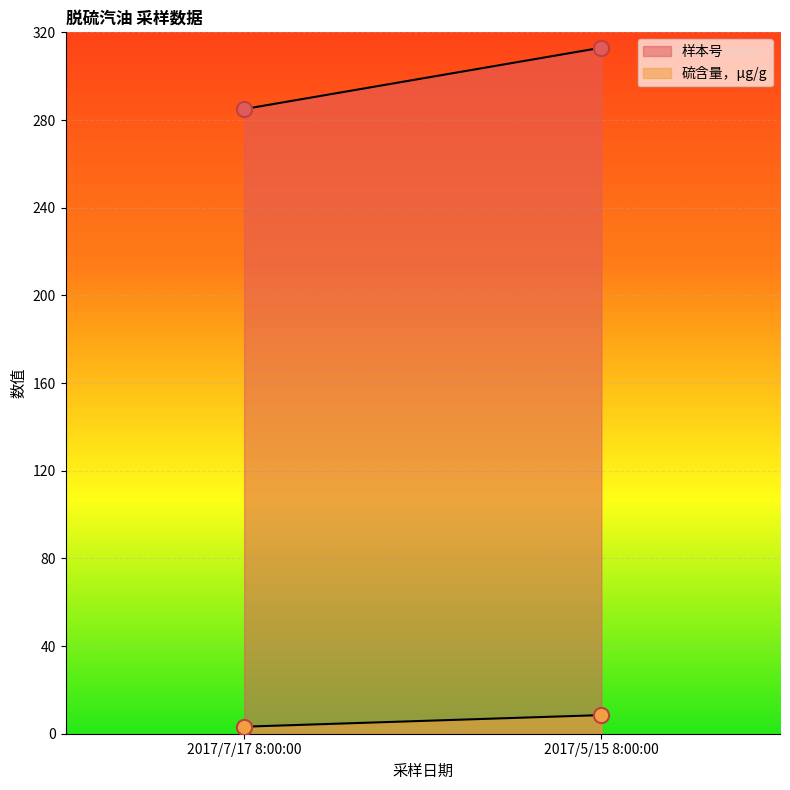

At which category is the sum across all series the highest?

2017/5/15 8:00:00